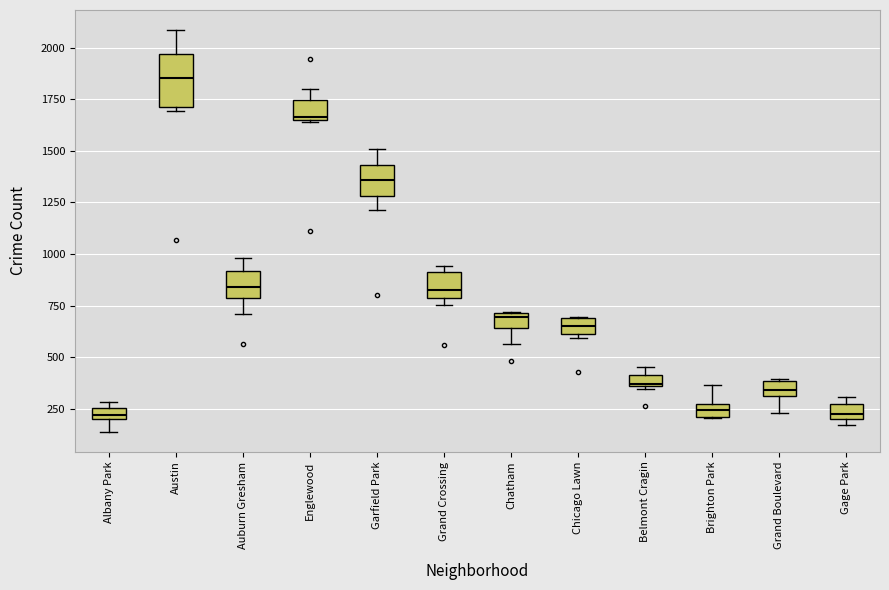

Comparing the boxes themselves (not the whiskers), which one is the tallest?

Austin